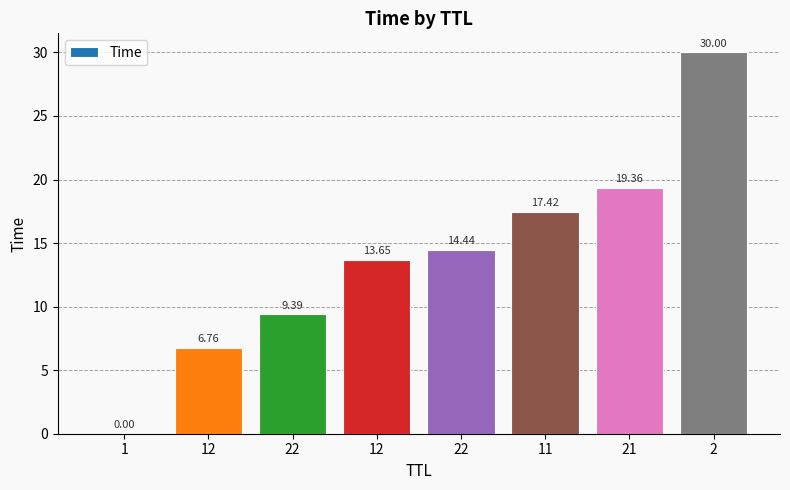

Is it true that the value at 12 is 3.7?

False